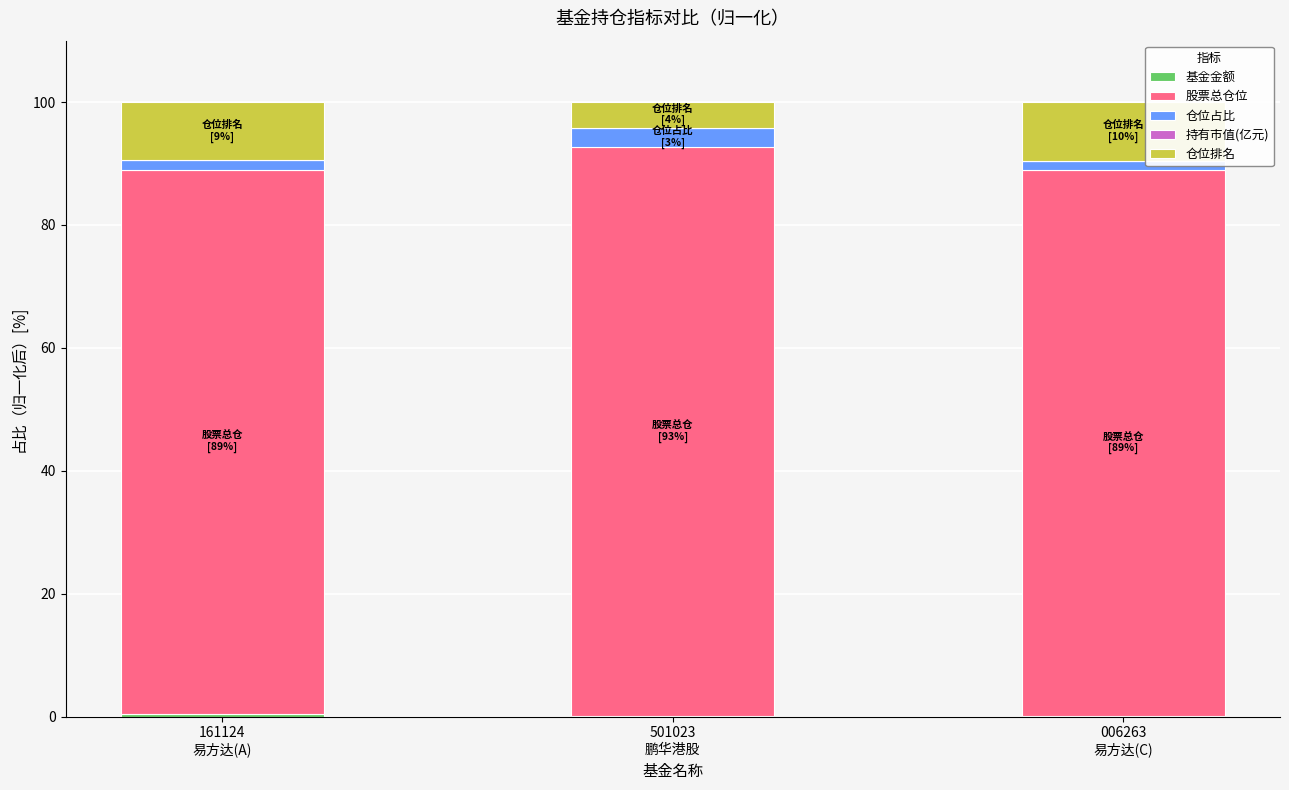

What is the sum of the 仓位排名 values at 501023
鹏华港股 and 006263
易方达(C)?

13.7